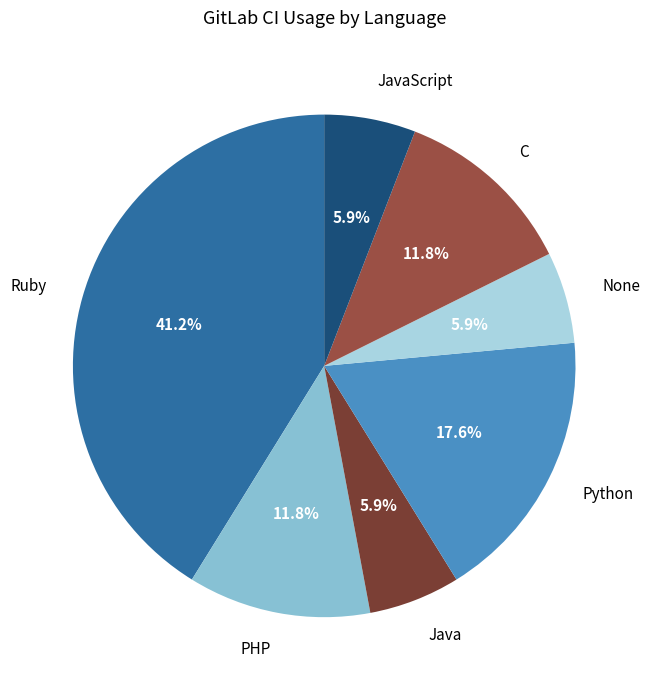

Combined, do PHP and Java account for over 50%?

No